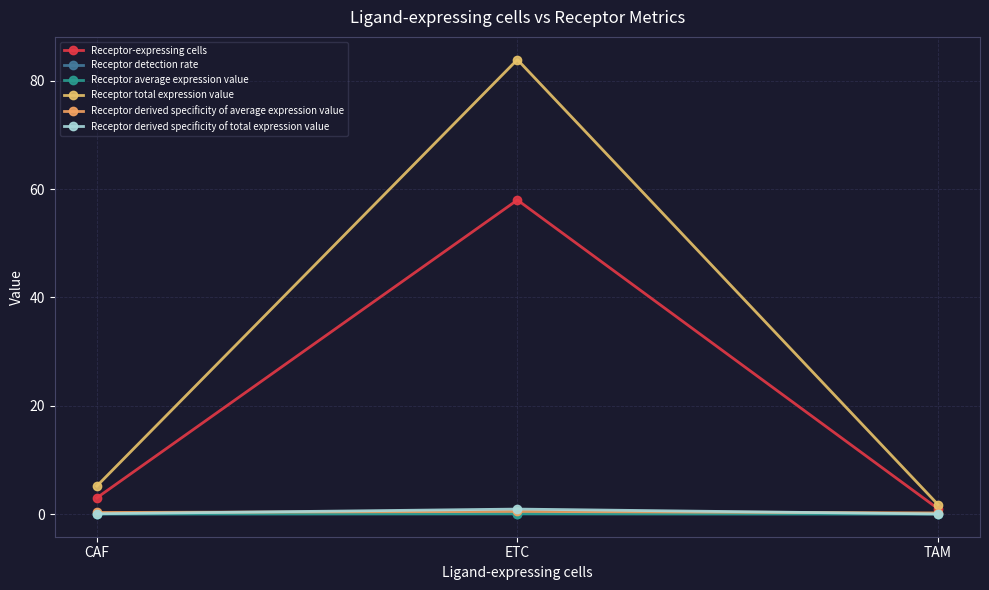

At which category is the sum across all series the highest?

ETC